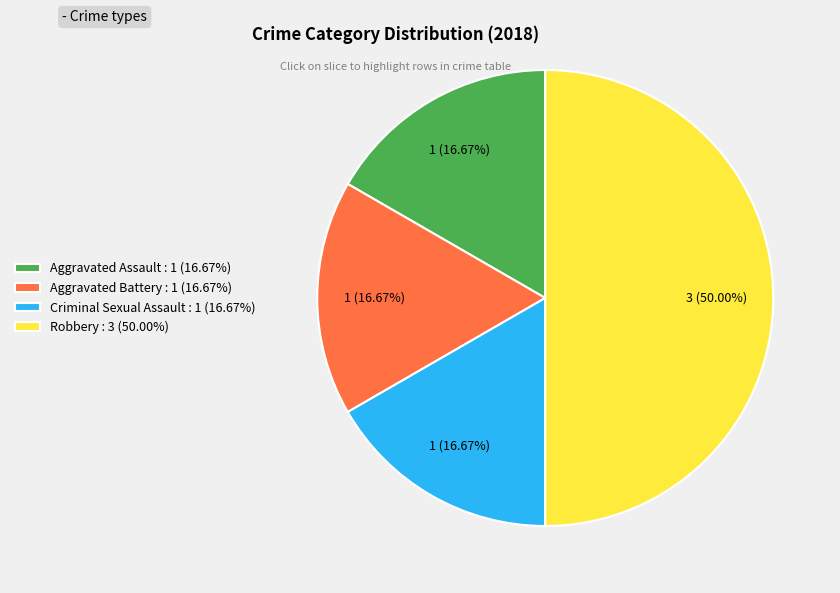

Combined, what portion of the pie is Criminal Sexual Assault and Aggravated Assault?

33.3%